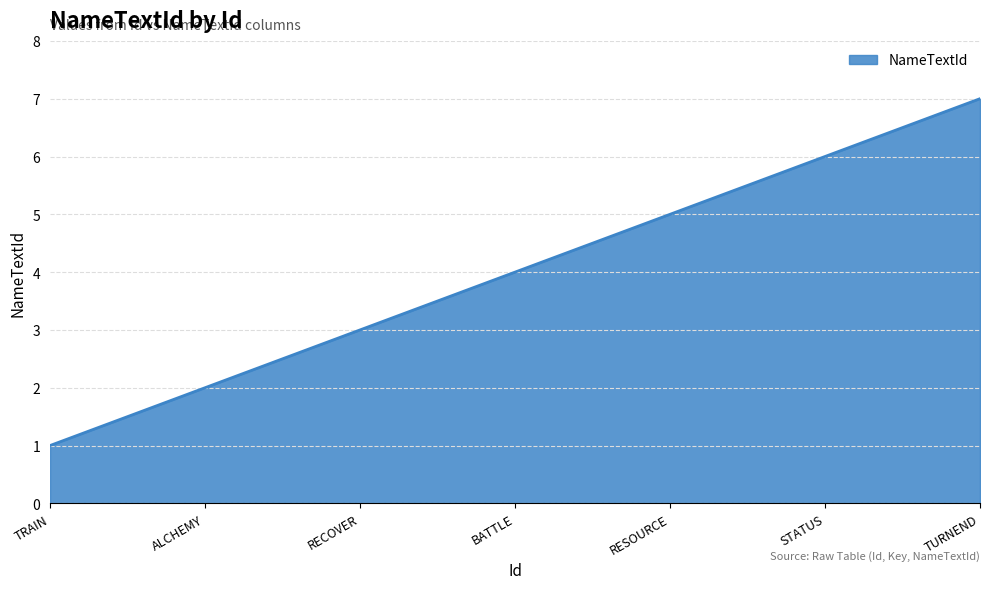

Which has a higher value, TRAIN or BATTLE?

BATTLE